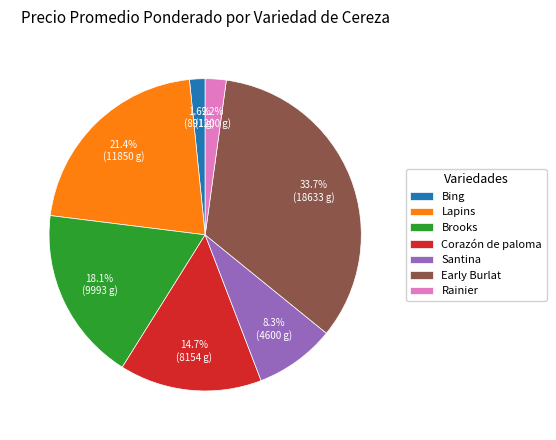

Combined, what portion of the pie is Brooks and Lapins?

39.5%